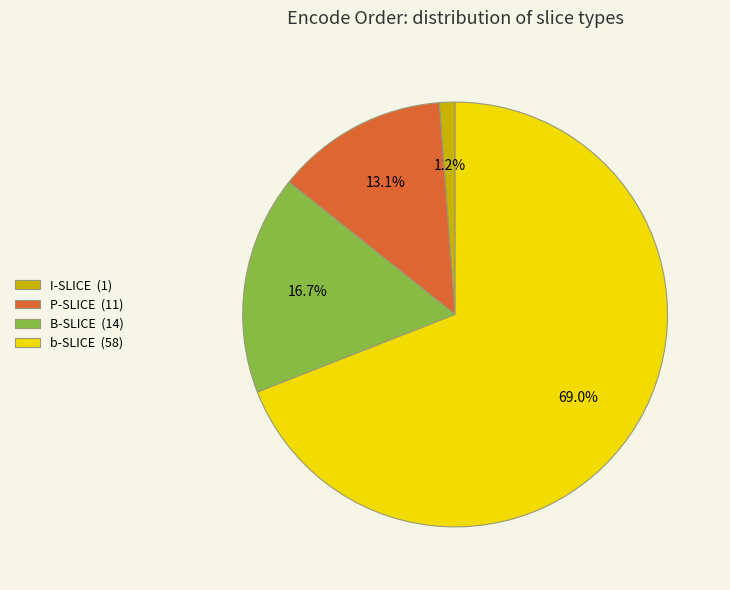

Is there a majority slice in this chart?

Yes